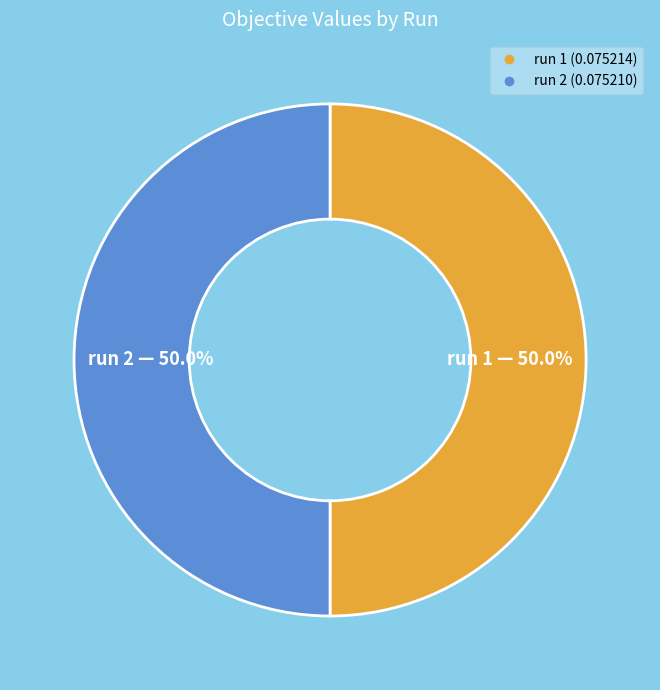

Rank the categories by value from lowest to highest.

2, 1